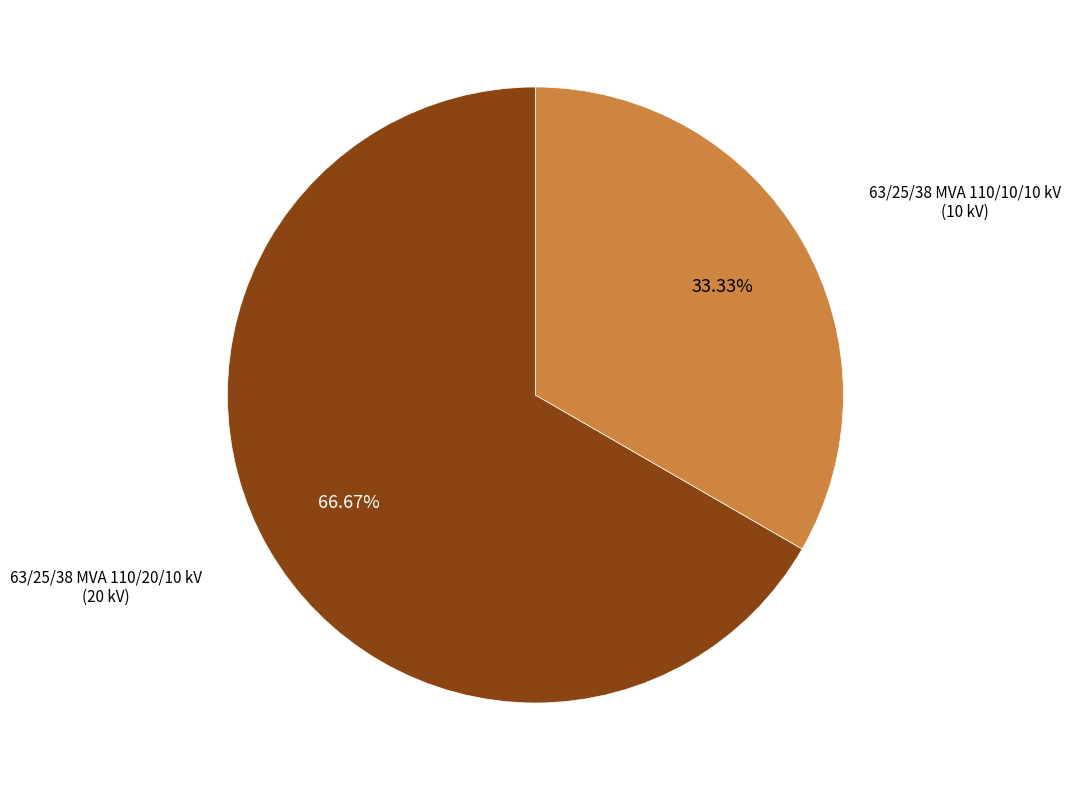

To the nearest percent, what portion does 63/25/38 MVA 110/20/10 kV represent?

67%